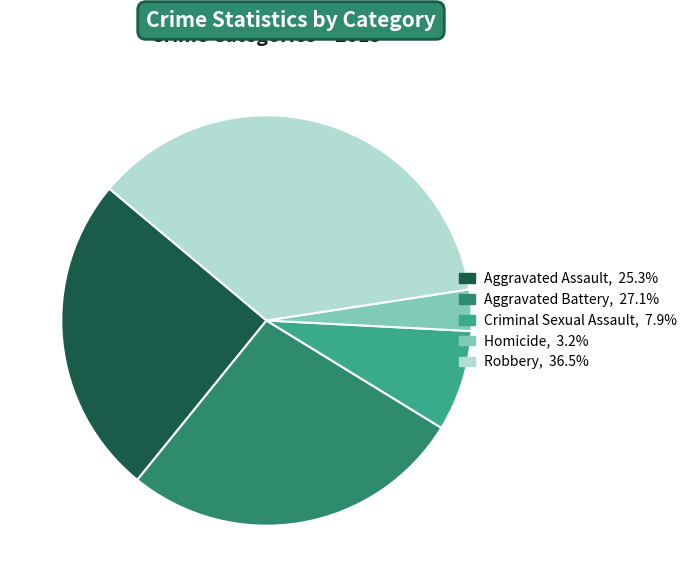

How many slices are in this pie chart?

5